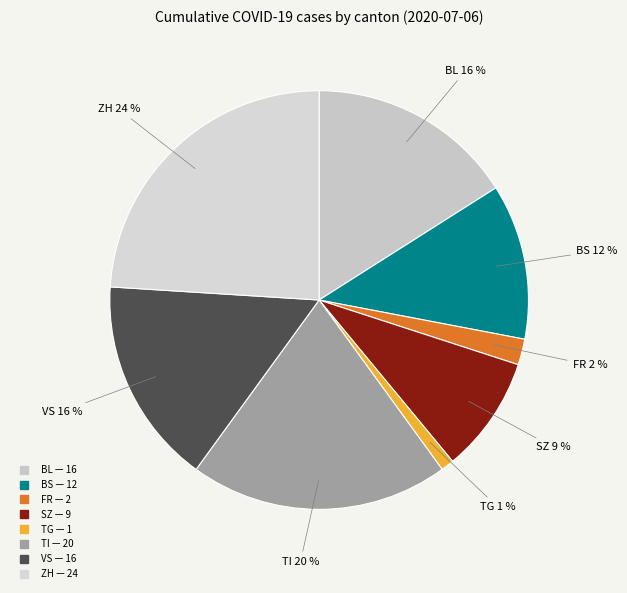

True or false: TG accounts for 1% of the total.

True